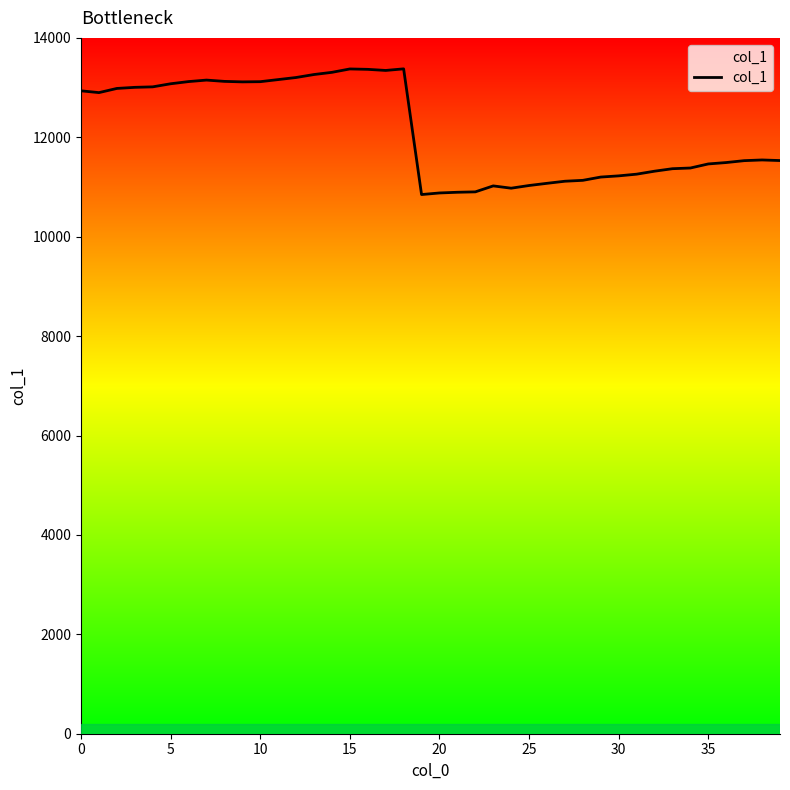

What is the difference between the maximum and minimum values?

2529